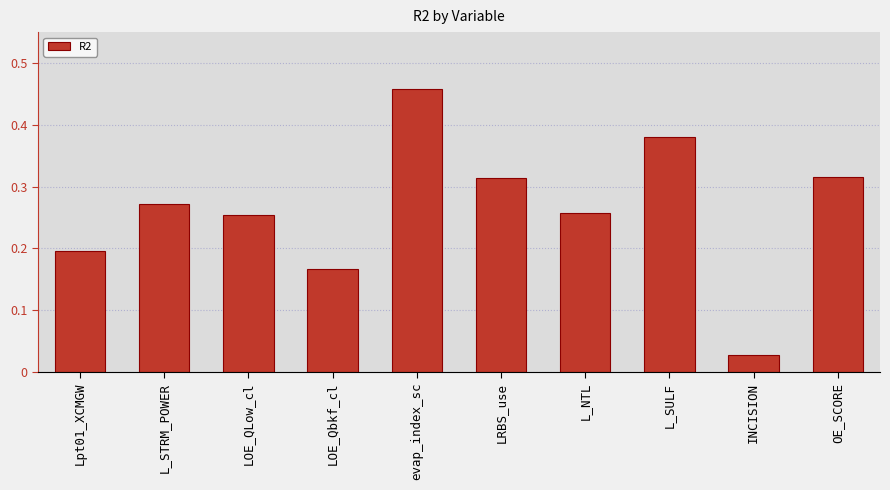

What position from the right is OE_SCORE?

1